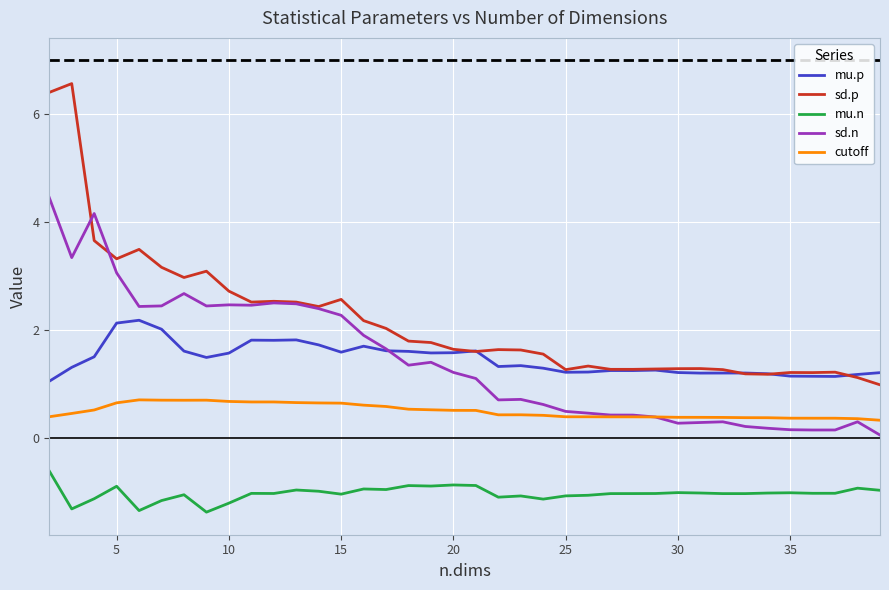

True or false: mu.n and mu.p cross at least once.

False